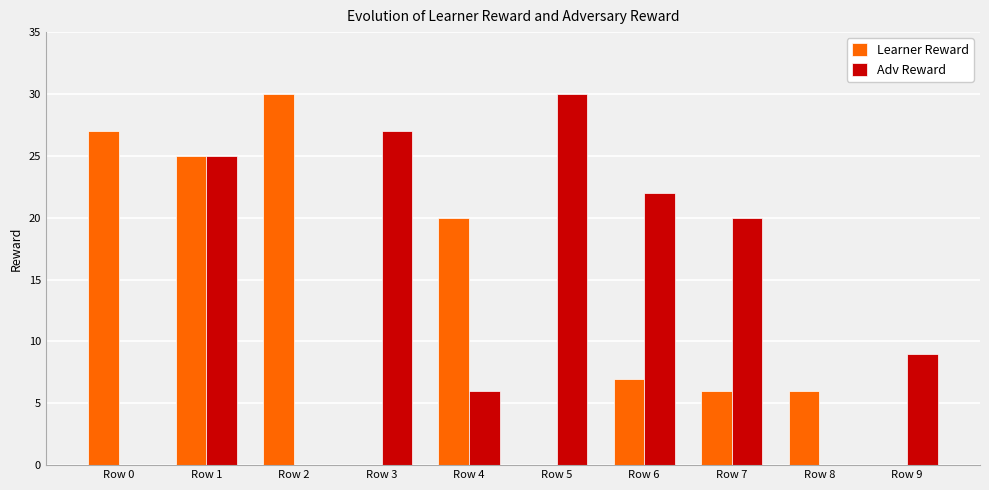

Reading right to left, what are all the values shown in this chart?

Learner Reward: 0	6	6	7	0	20	0	30	25	27
Adv Reward: 9	0	20	22	30	6	27	0	25	0